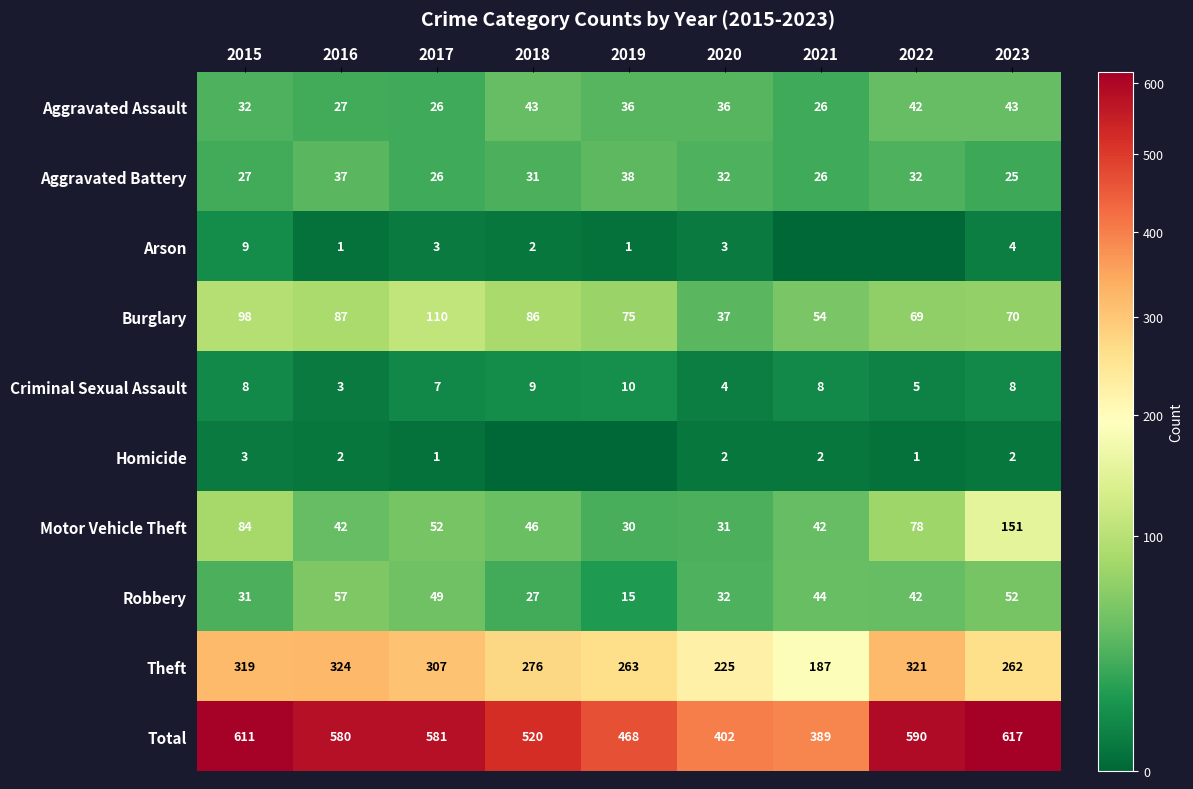

What is the sum of the Arson values at 2023 and 2020?

7